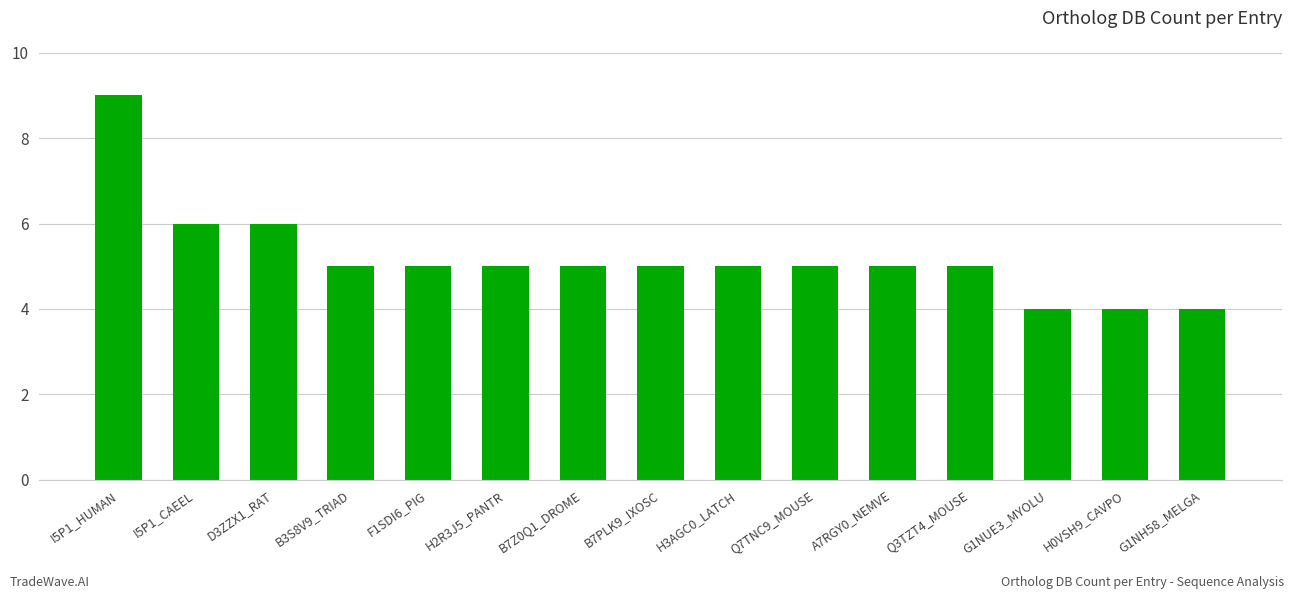

What position from the right is D3ZZX1_RAT?

13